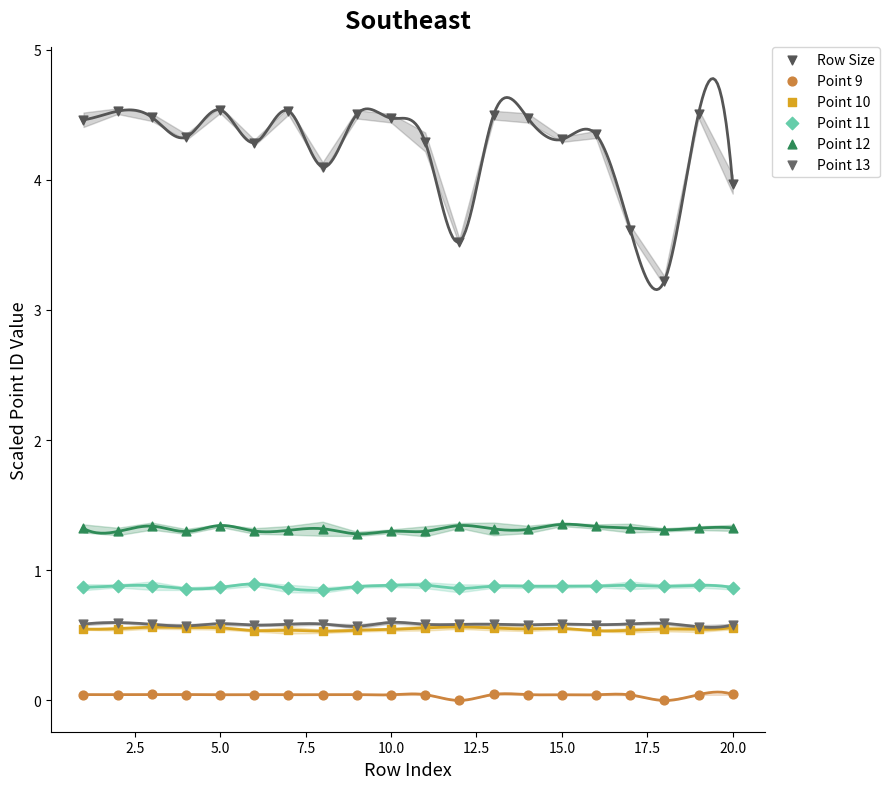

Which series reaches the maximum Y coordinate?

Row Size